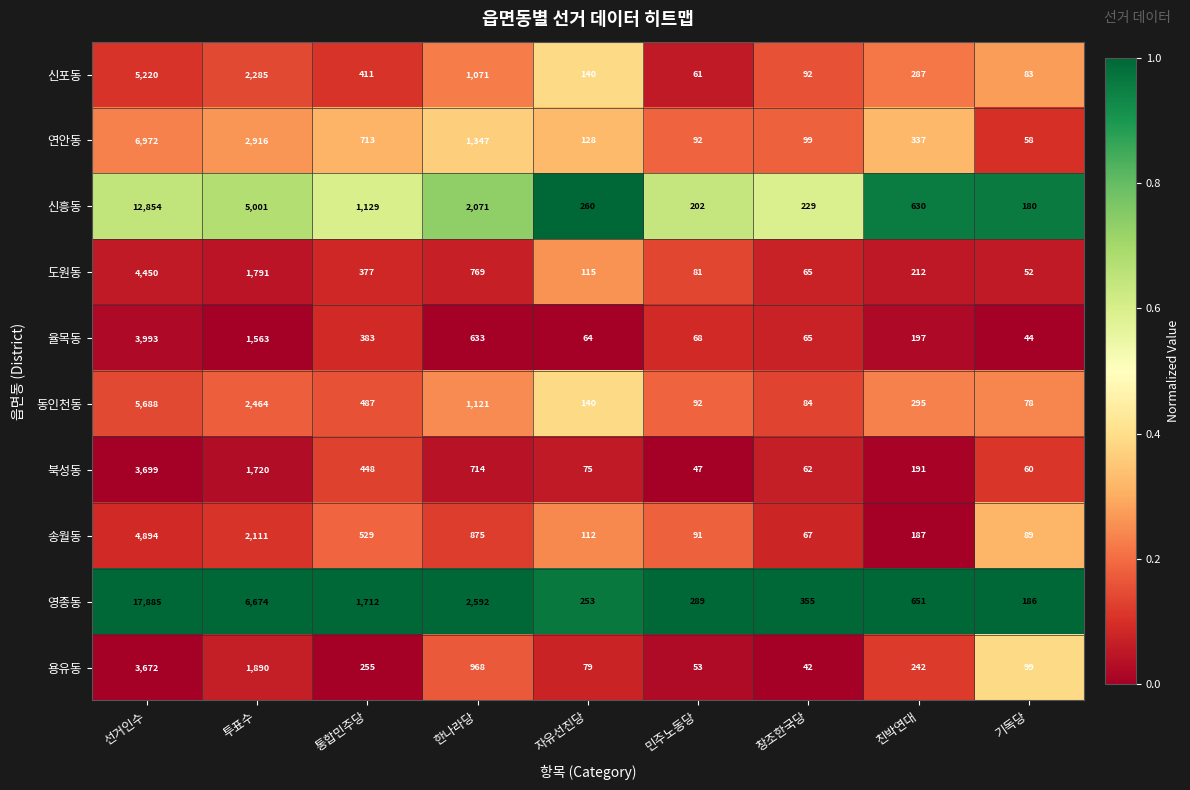

Where does the 동인천동 series first go above 295?

선거인수